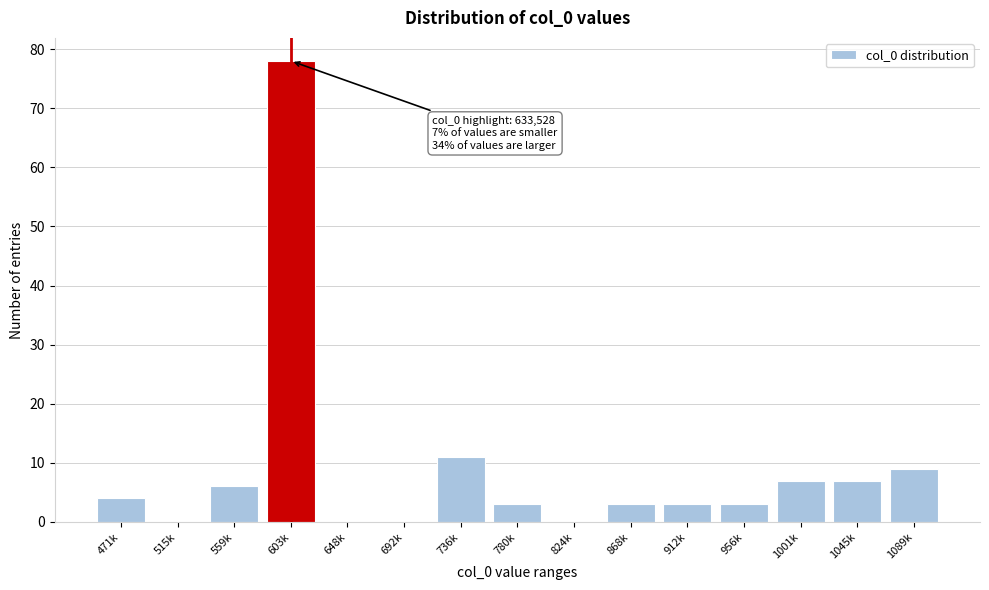

Reading left to right, list all the values displayed in this chart.

471k=4	515k=0	559k=6	603k=78	648k=0	692k=0	736k=11	780k=3	824k=0	868k=3	912k=3	956k=3	1001k=7	1045k=7	1089k=9